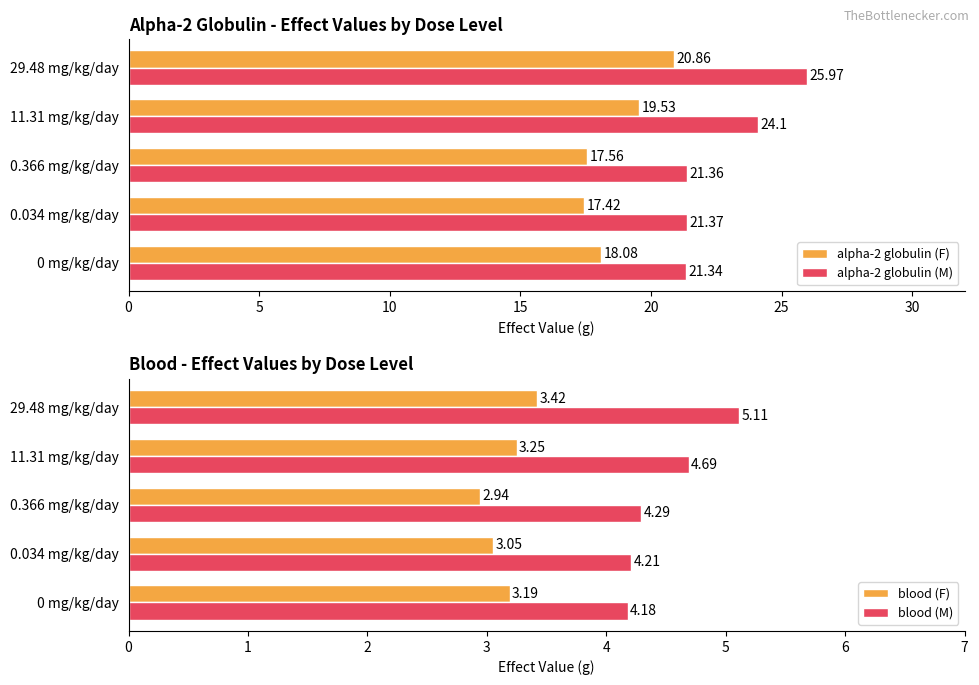

What is the difference between the second highest and minimum values in the alpha-2 globulin (F) series?

2.1